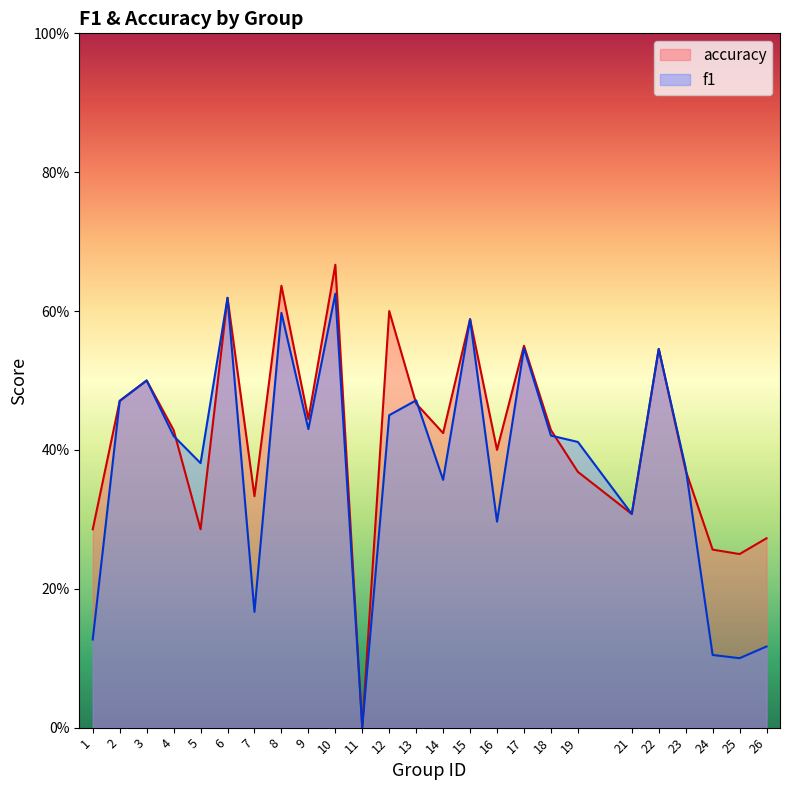

What is the sum of the accuracy values at 17 and 14?

1.0